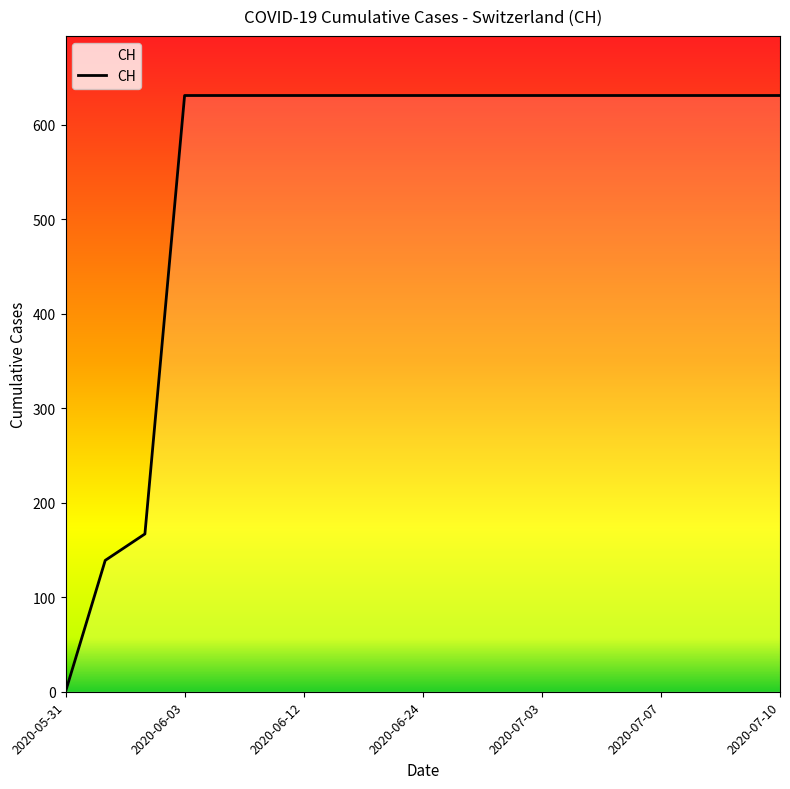

What is the difference between the maximum and minimum values?

631